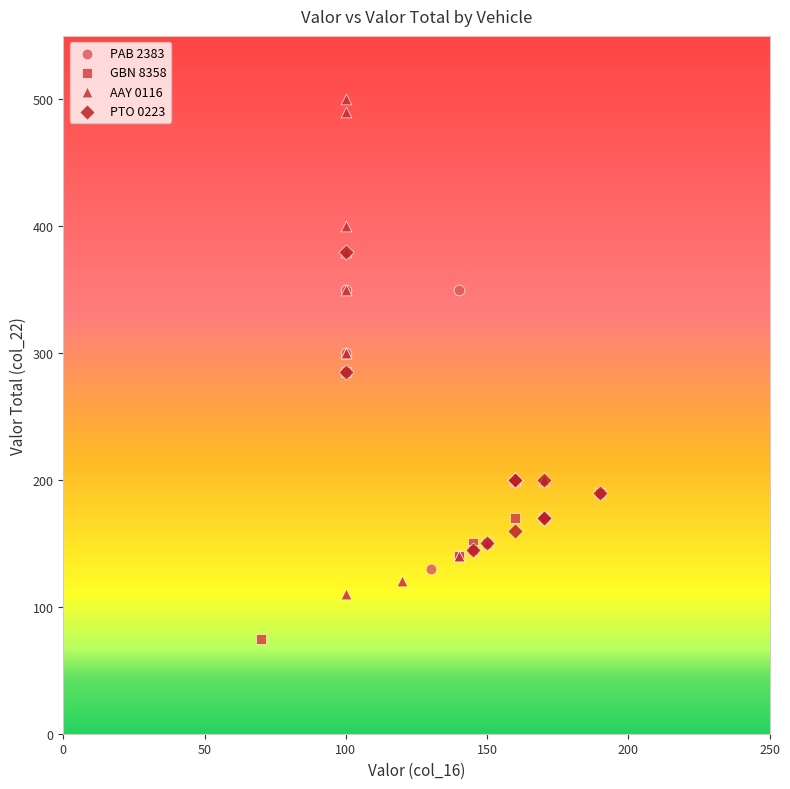

Which series reaches the minimum Y coordinate?

GBN 8358